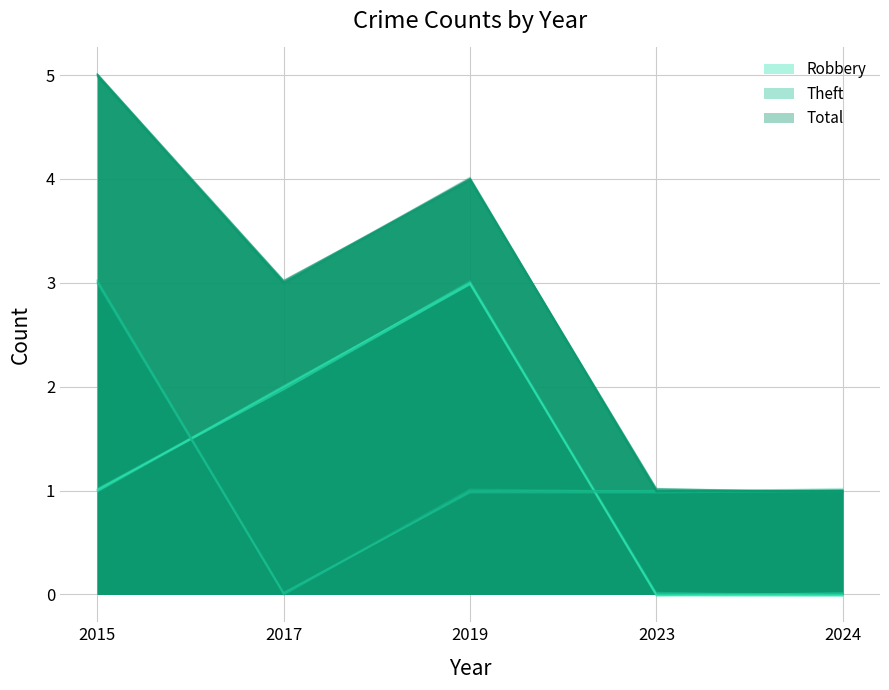

What is the sum of all Robbery values?

6